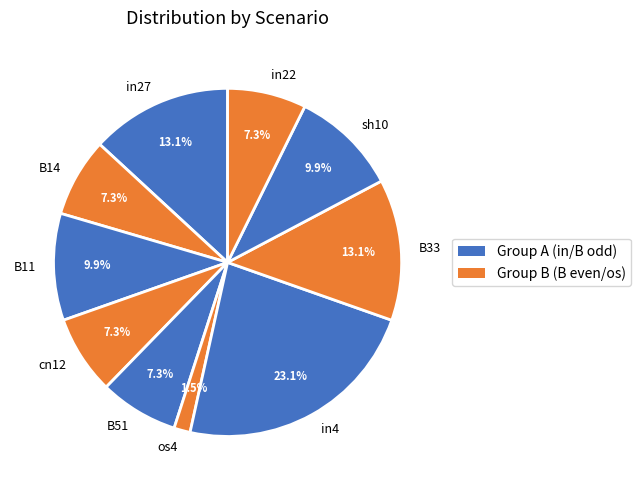

True or false: B11 accounts for 10% of the total.

True